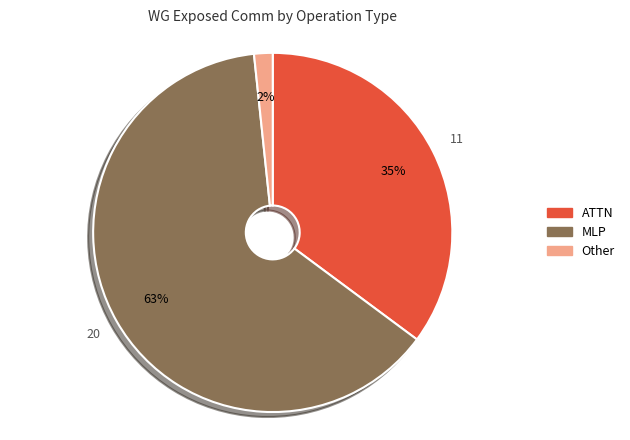

The Other slice represents 10% of the pie. True or false?

False